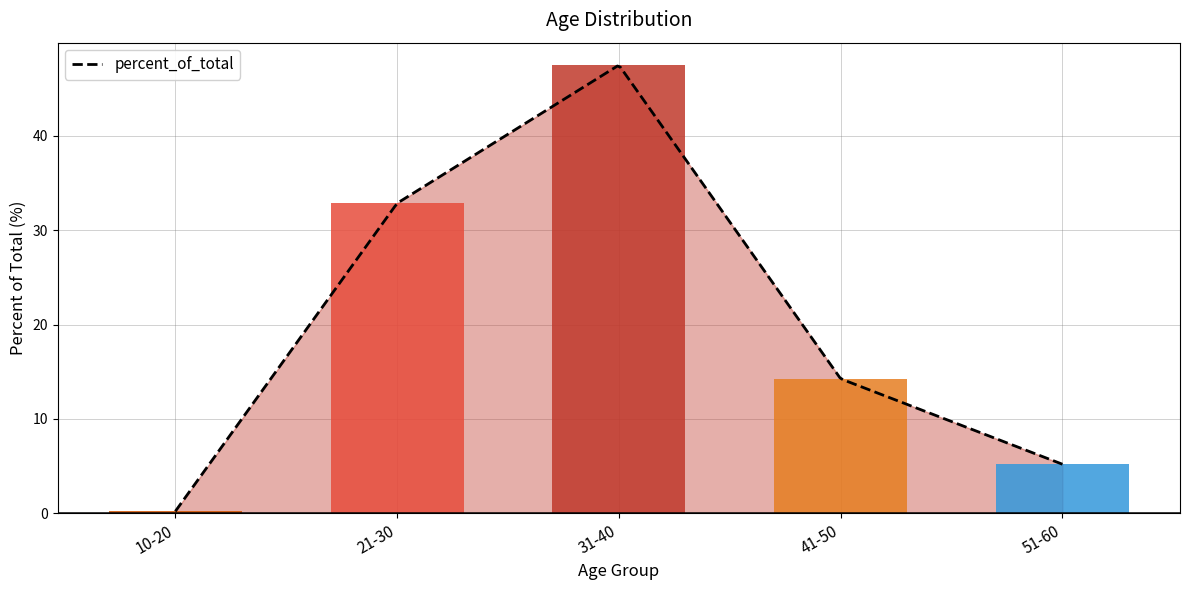

Does the chart contain any negative values?

No